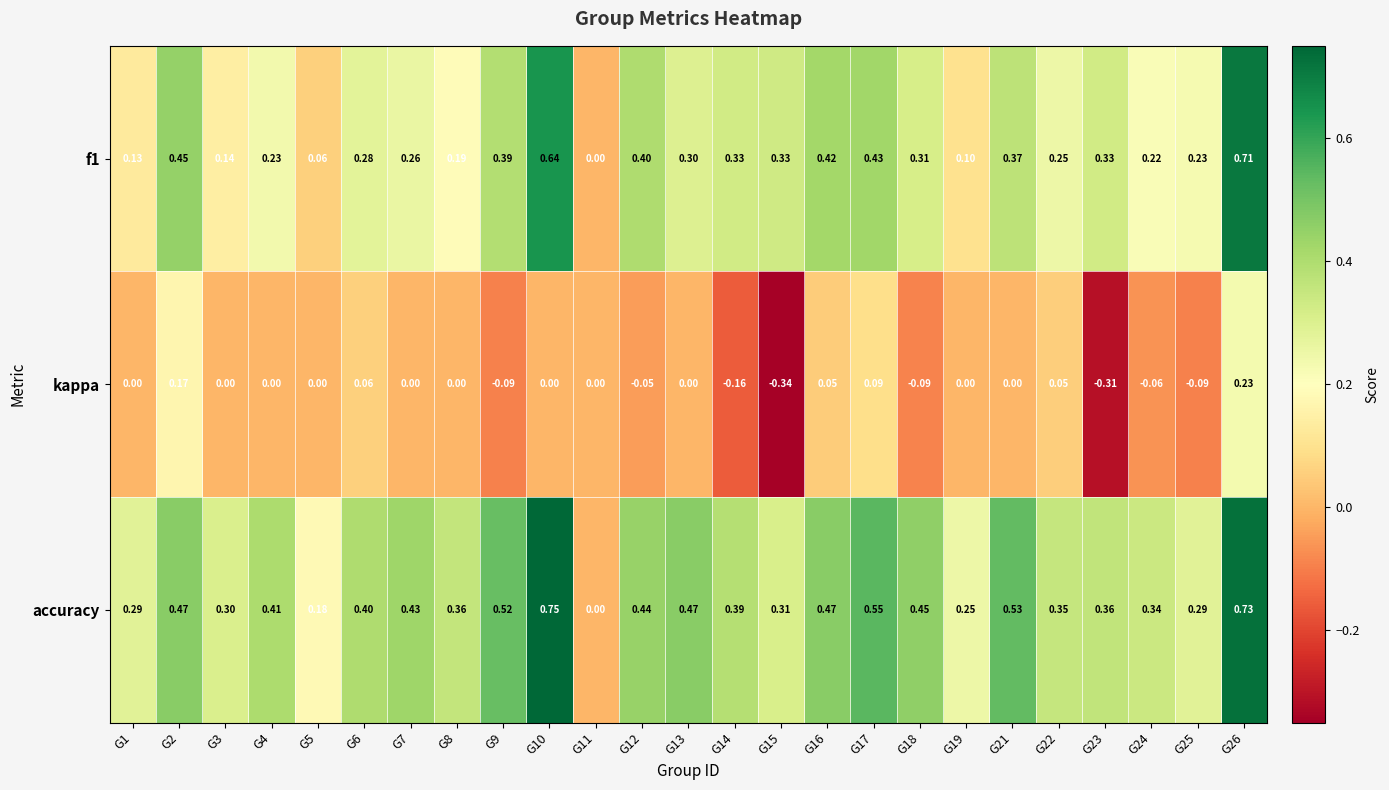

Which series has the largest range (max minus min)?

accuracy